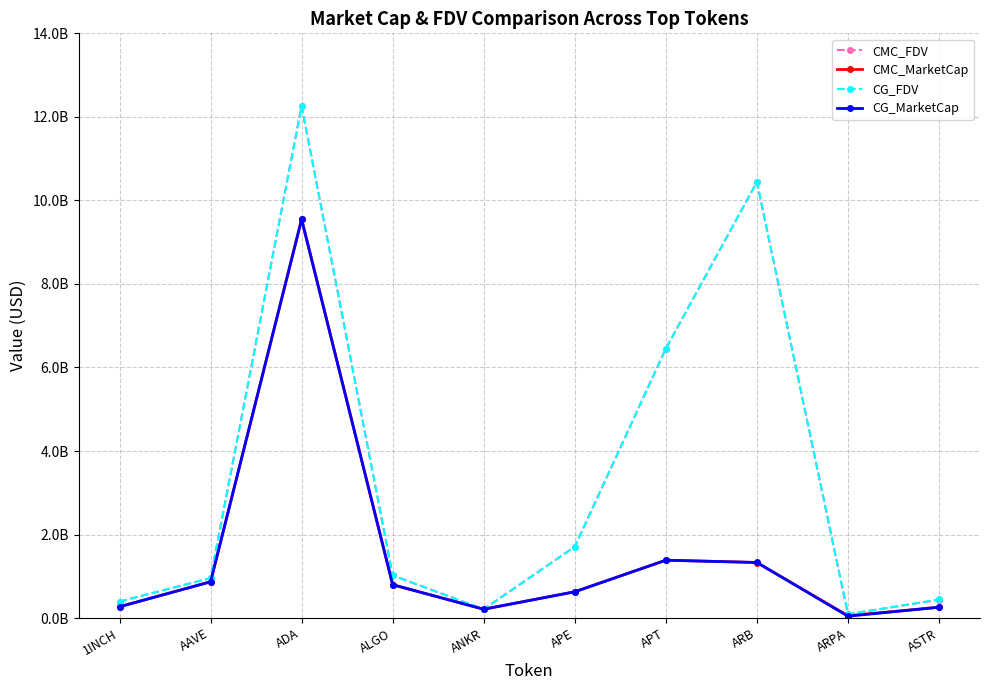

Reading left to right, list all the values displayed in this chart.

CMC_FDV: 396371609.7	958207300.0	12262206321.2	1020582211.0	212206987.5	1709220498.1	6451570608.6	10434538407.4	92050675.2	436435636.0
CMC_MarketCap: 271974161.9	869551251.2	9548625059.4	798677569.3	212206987.5	630007993.0	1386226626.2	1330403646.9	57204380.7	259631765.0
CG_FDV: 396003786.0	957367171.0	12258858695.0	1021046481.0	211920884.0	1710065028.0	6451836628.0	10443784570.0	92075001.0	446227584.0
CG_MarketCap: 271721776.0	868792981.0	9546932407.0	799040892.0	211920884.0	630319281.0	1386283742.0	1331582533.0	45216864.0	259641847.0